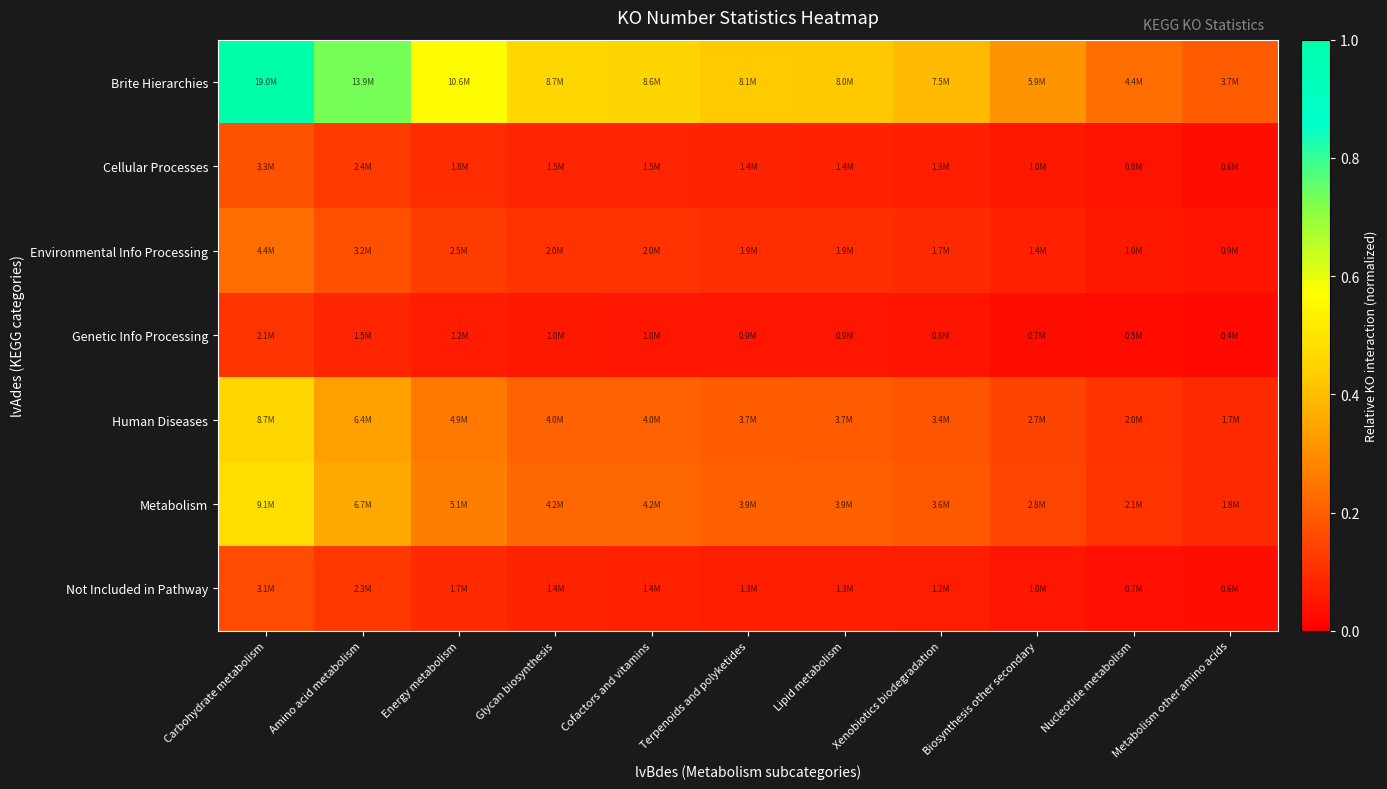

What is the difference between the highest and lowest values at Glycan biosynthesis?

0.4